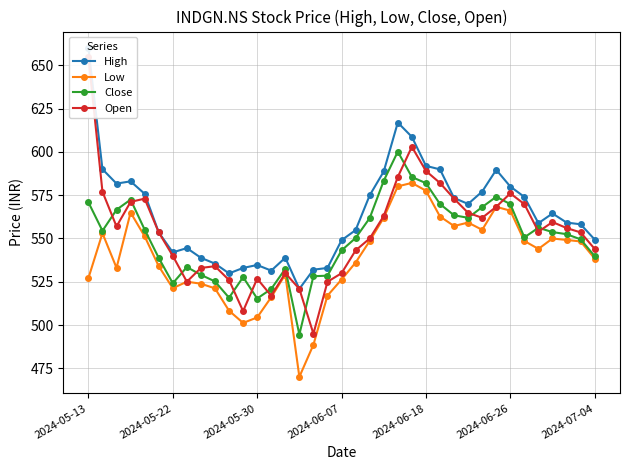

What is the difference between the maximum and minimum values in the Low series?

112.0